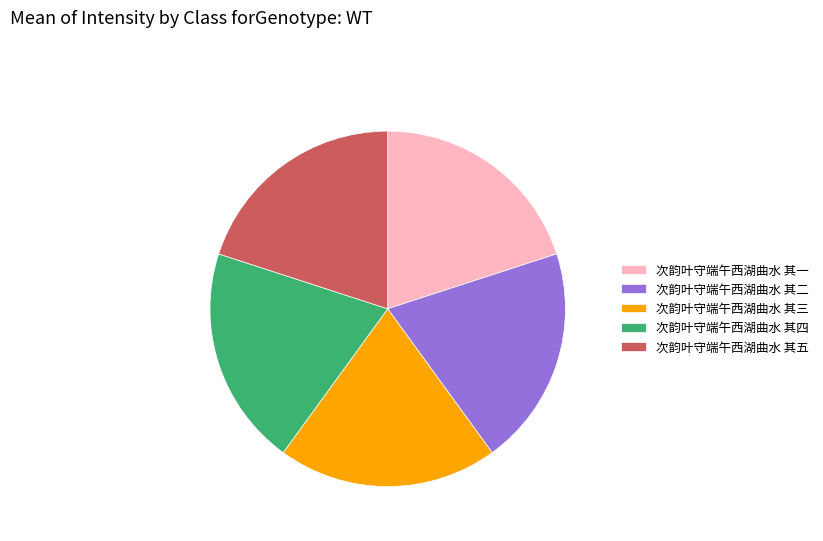

Is there any slice that represents more than half of the pie?

No